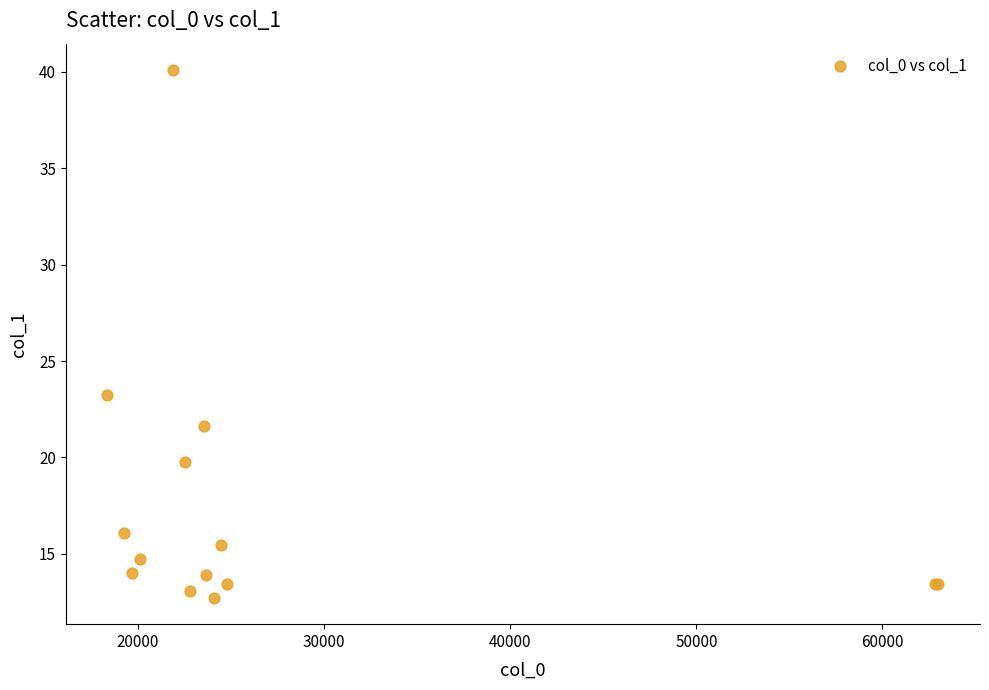

What Y value in the scatter plot is closest to 26?

23.3